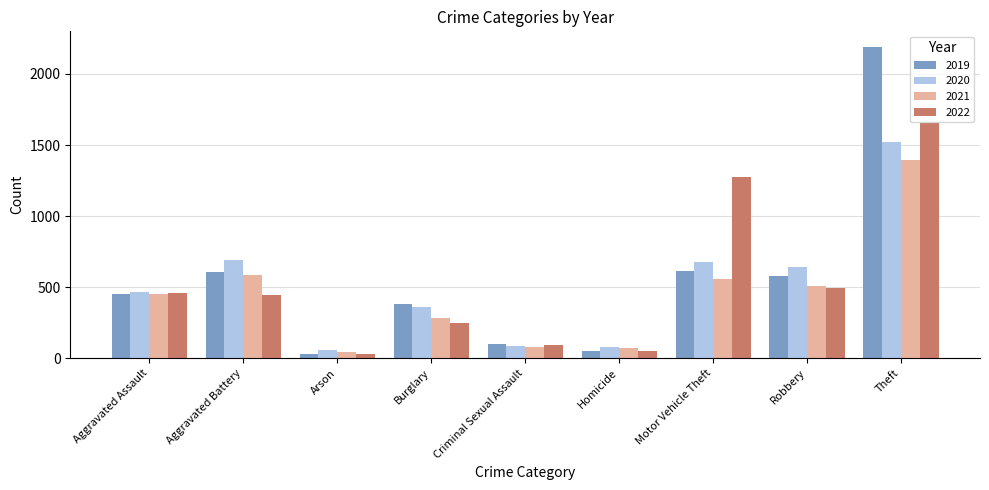

Count the number of data series in this chart.

4